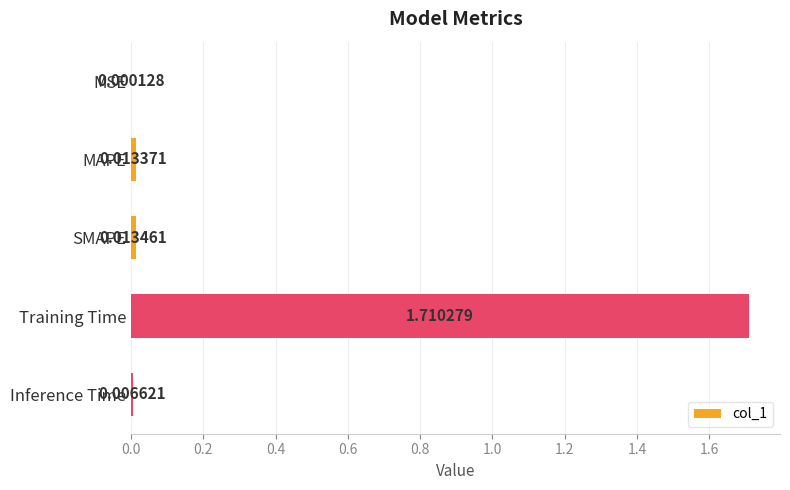

Which label corresponds to the largest value in the chart?

Training Time